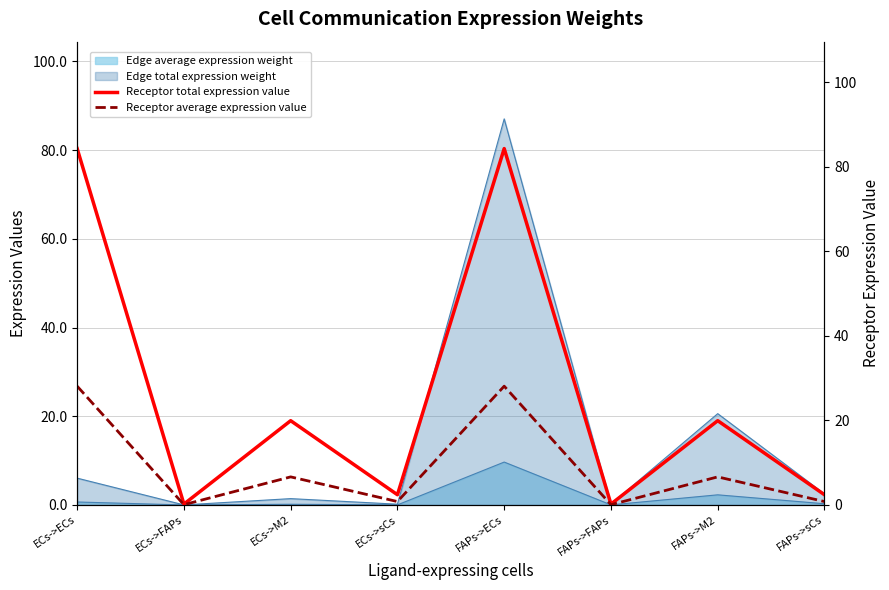

At which label does Receptor average expression value reach its minimum?

ECs->FAPs